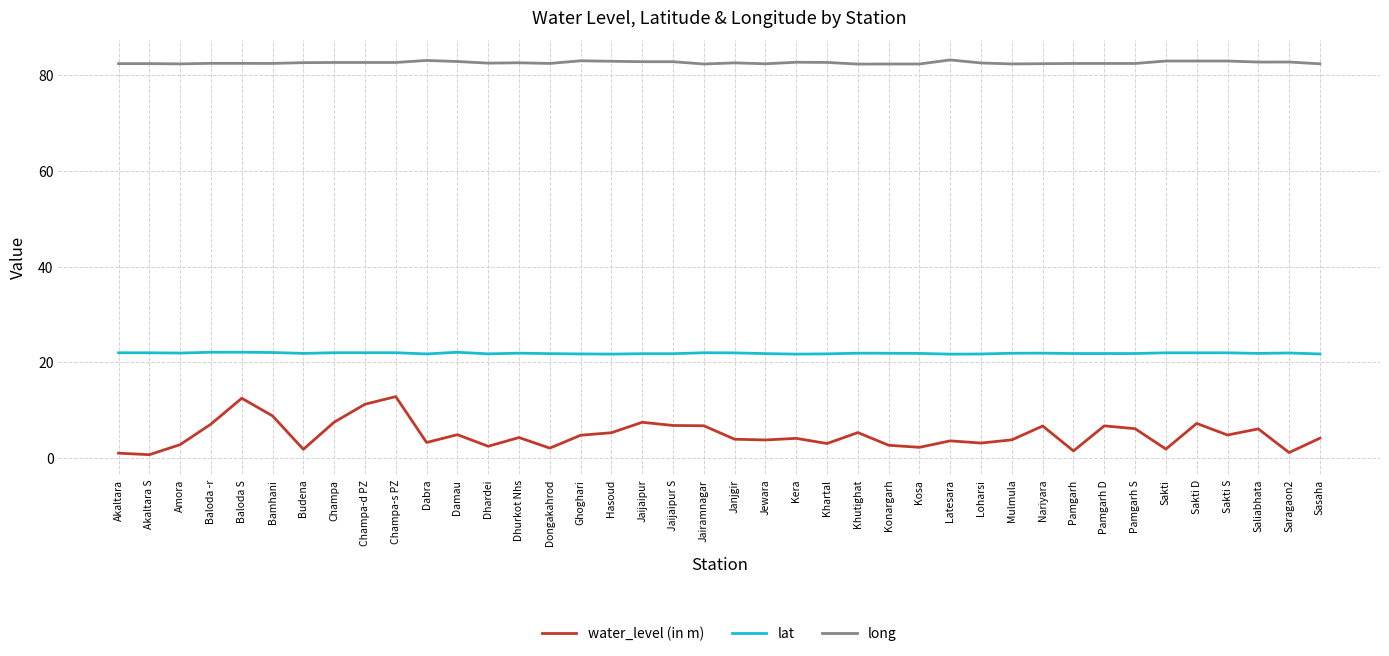

At how many categories does at least one series exceed 7?

40